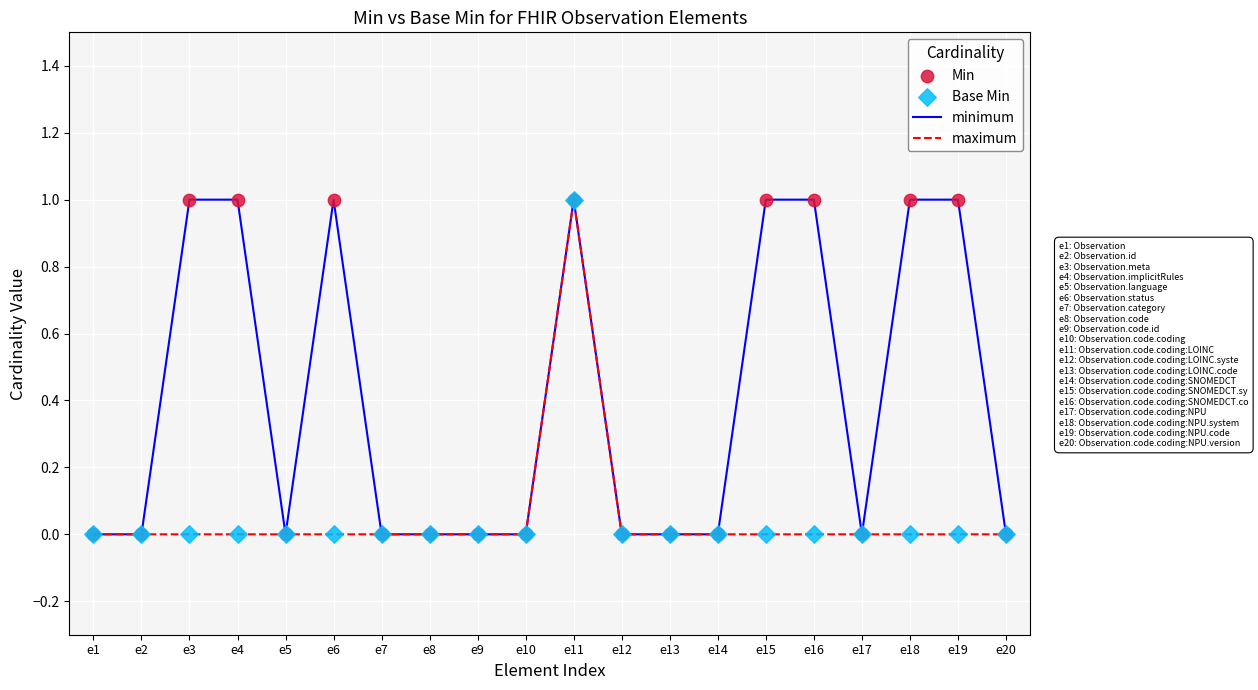

Which series changed the most between e19 and e20?

minimum